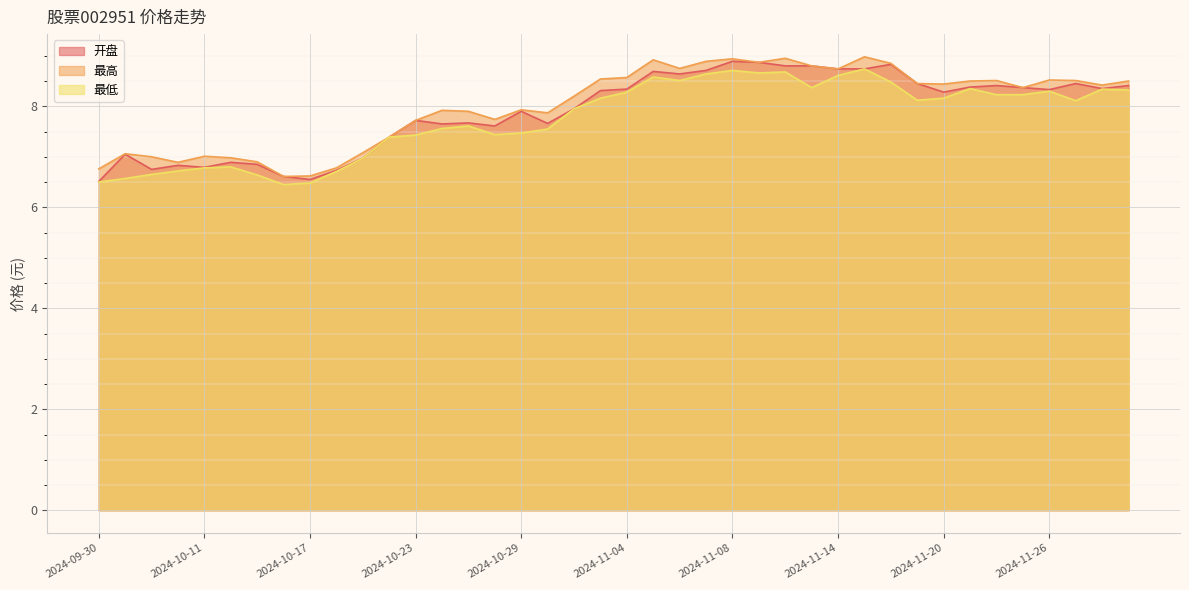

What is the sum of all 开盘 values?

315.9